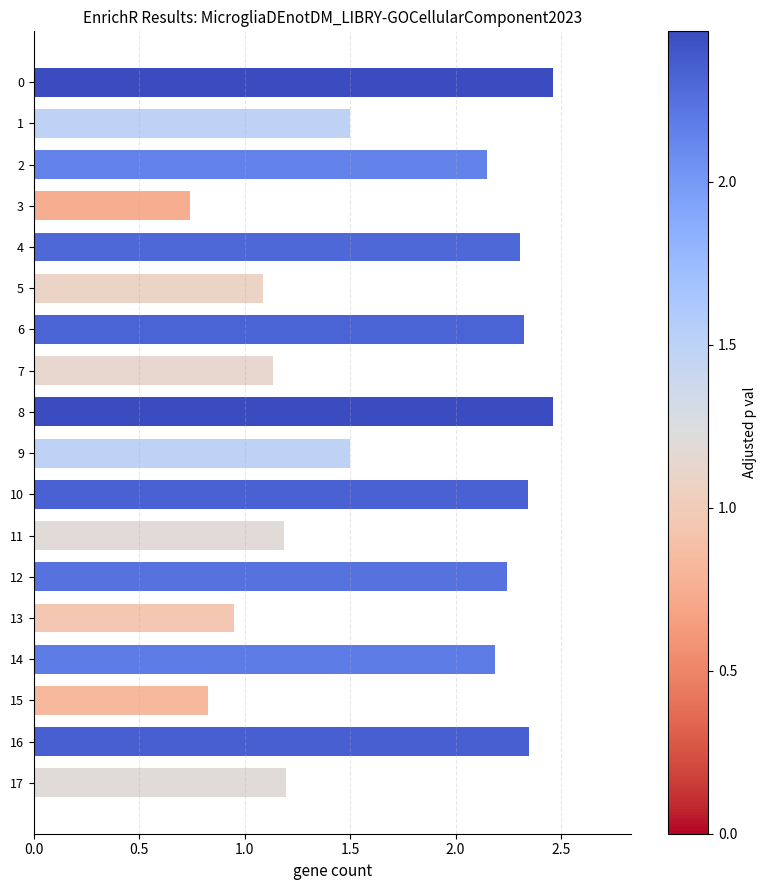

What is the sum of all values?

30.9